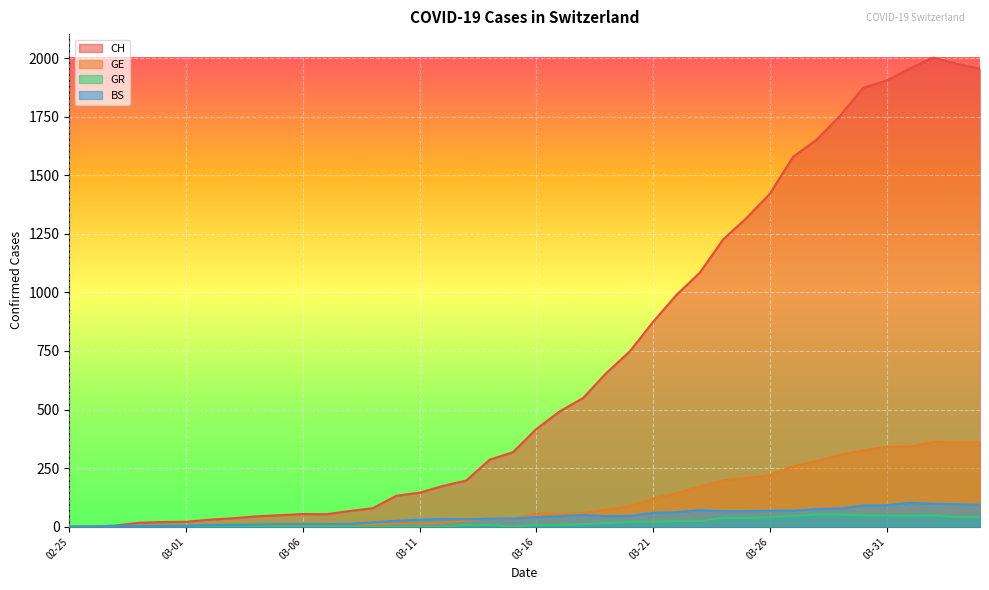

How many values in the GR series exceed 8?

18